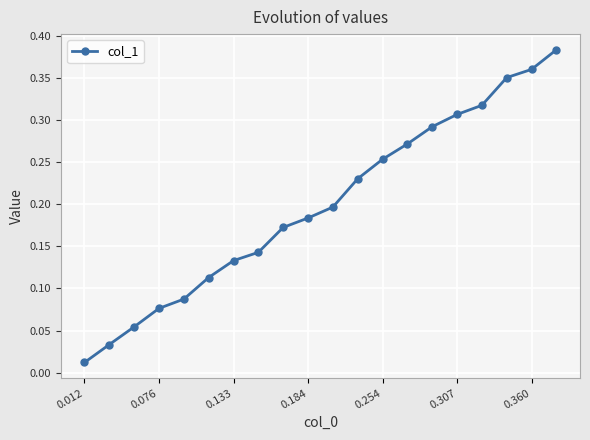

What is the sum of all values?

4.0